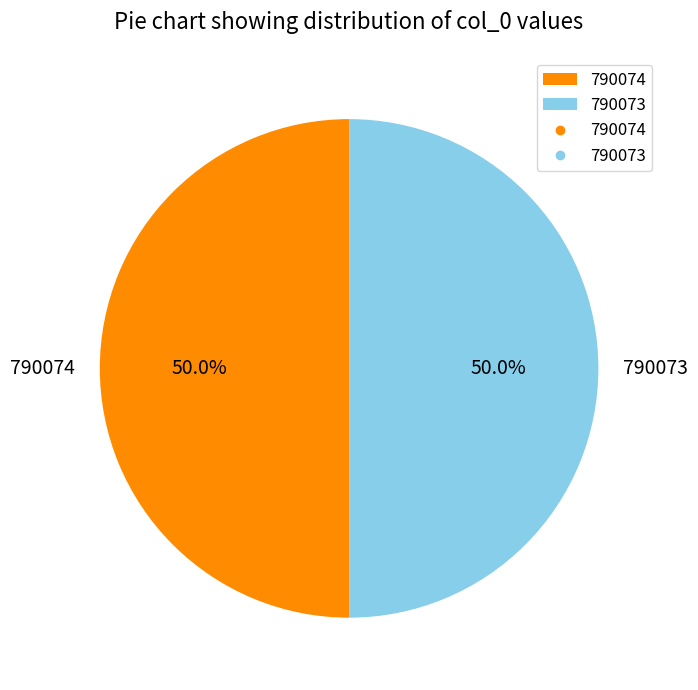

Is it true that 790074 is 50% of the pie?

True